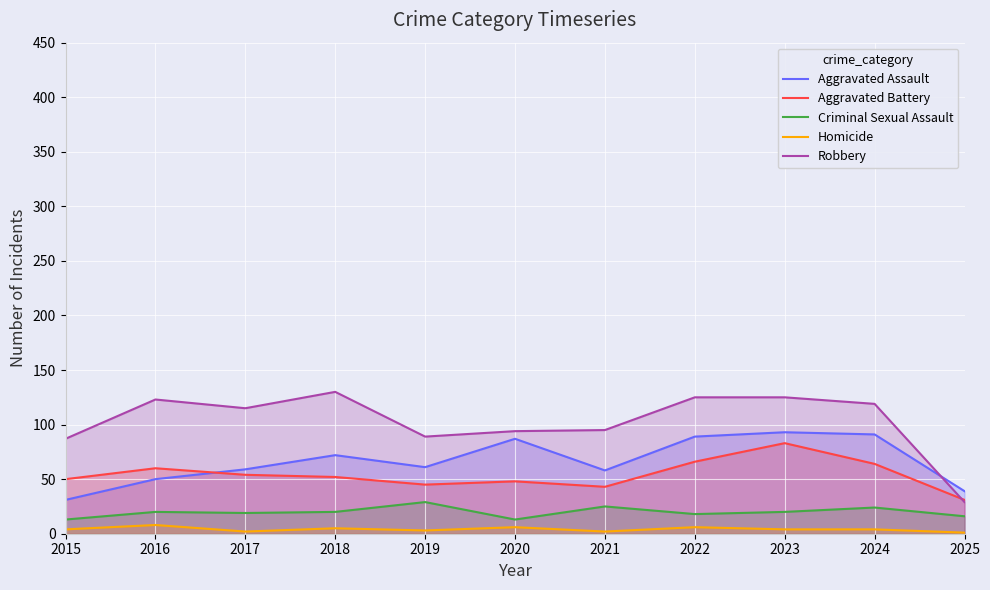

What is the value of the Homicide point at the 6th from the left?

6